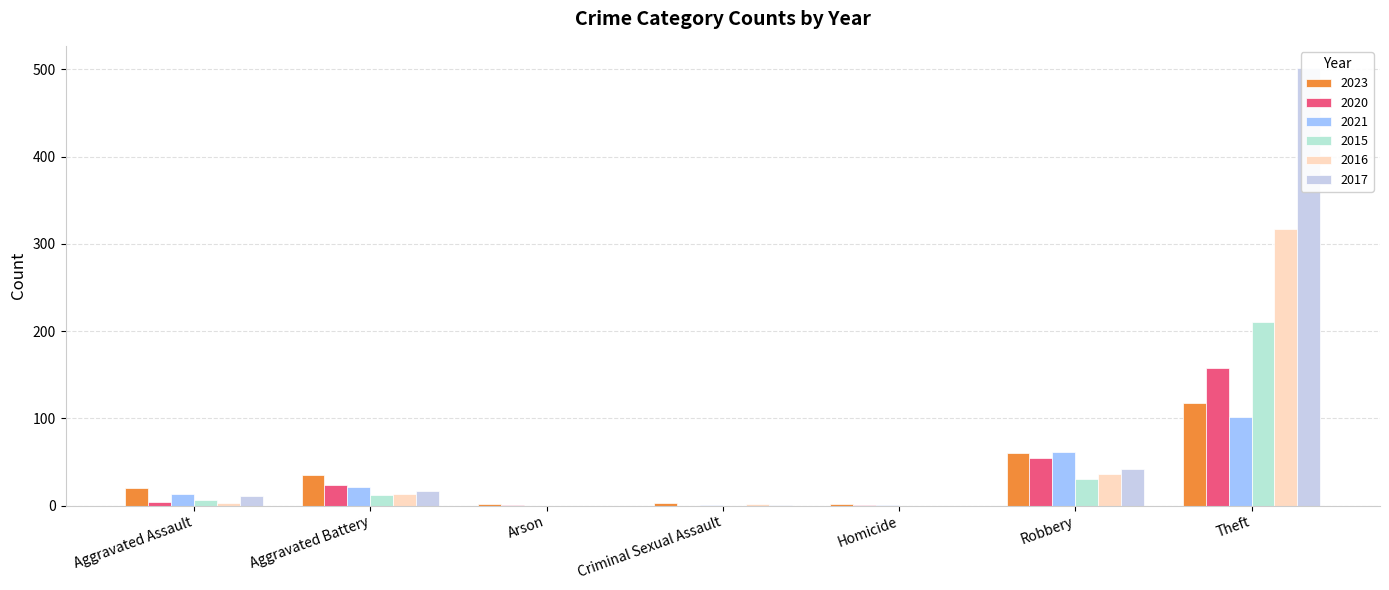

What is the total value across all series at Arson?

3